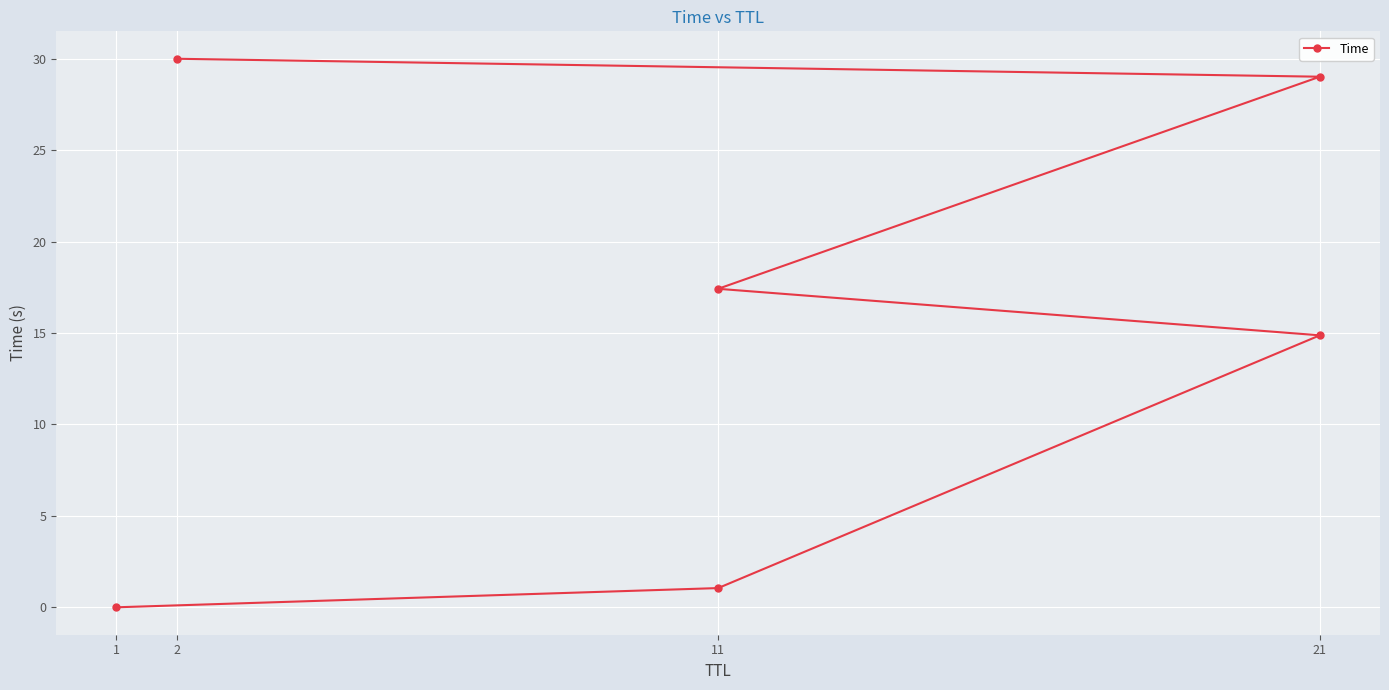

What position from the left is 21?

4